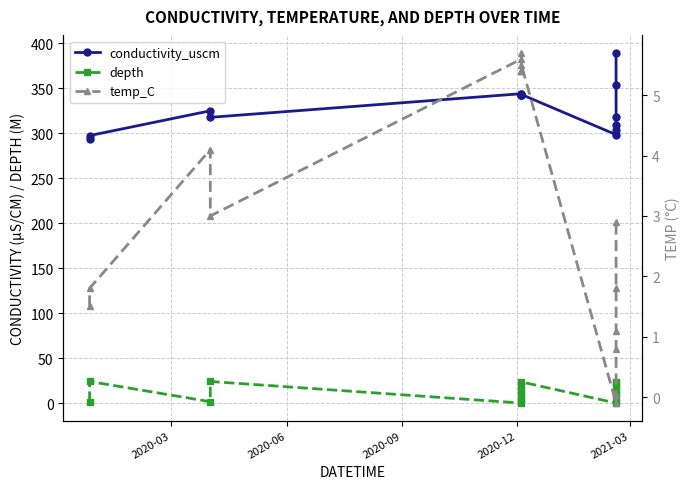

How many values in the temp_C series exceed 3?

7